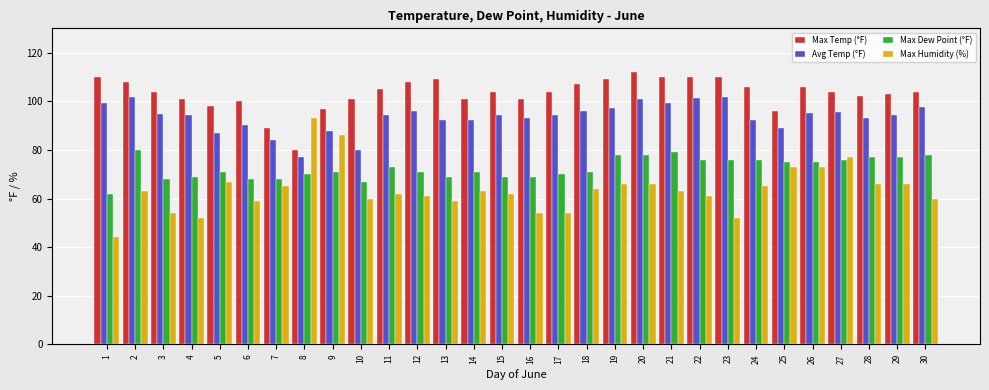

The Avg Temp (°F) series shows 124.6 at 13. True or false?

False